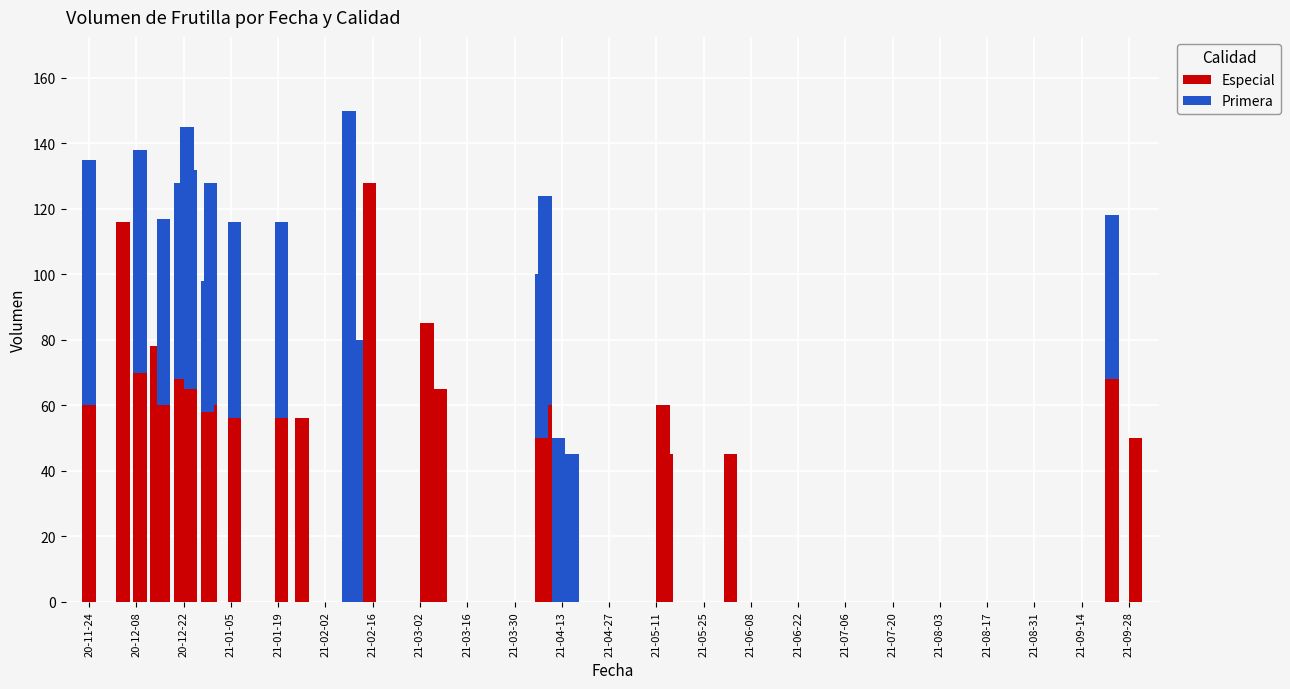

What is the highest value of the Especial series?

128